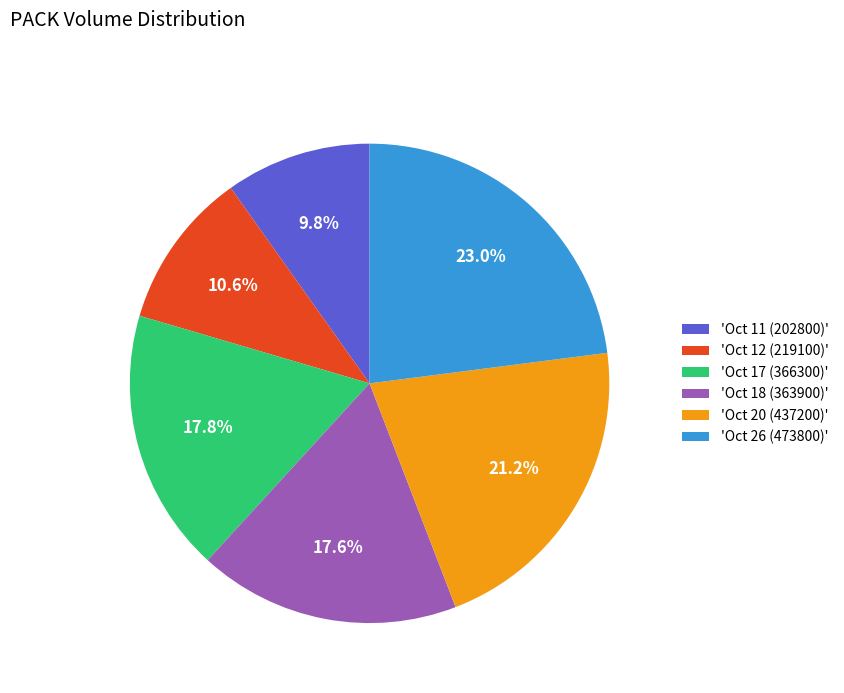

Which has a higher value, 'Oct 26 (473800)' or 'Oct 11 (202800)'?

'Oct 26 (473800)'